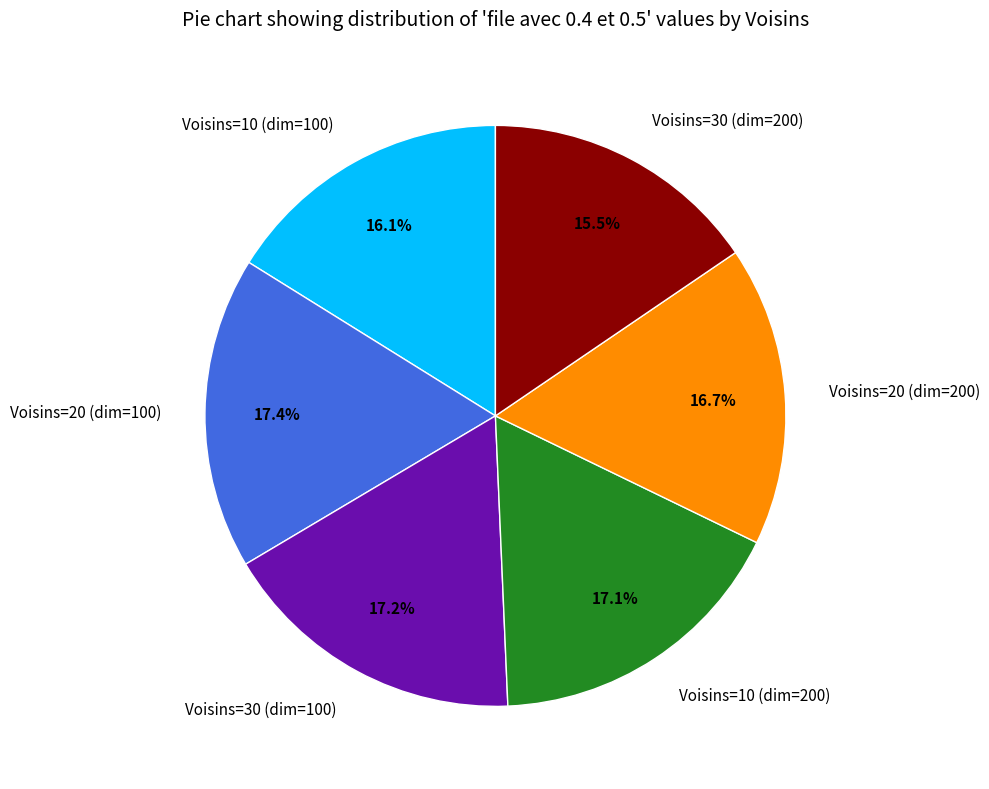

Between Voisins=20 (dim=200) and Voisins=10 (dim=100), which is larger?

Voisins=20 (dim=200)